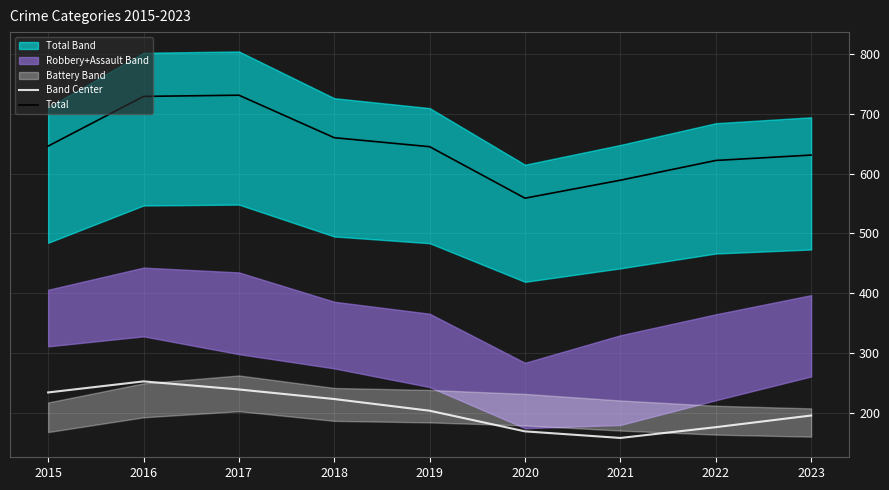

At which label does Band Center reach its peak?

2016